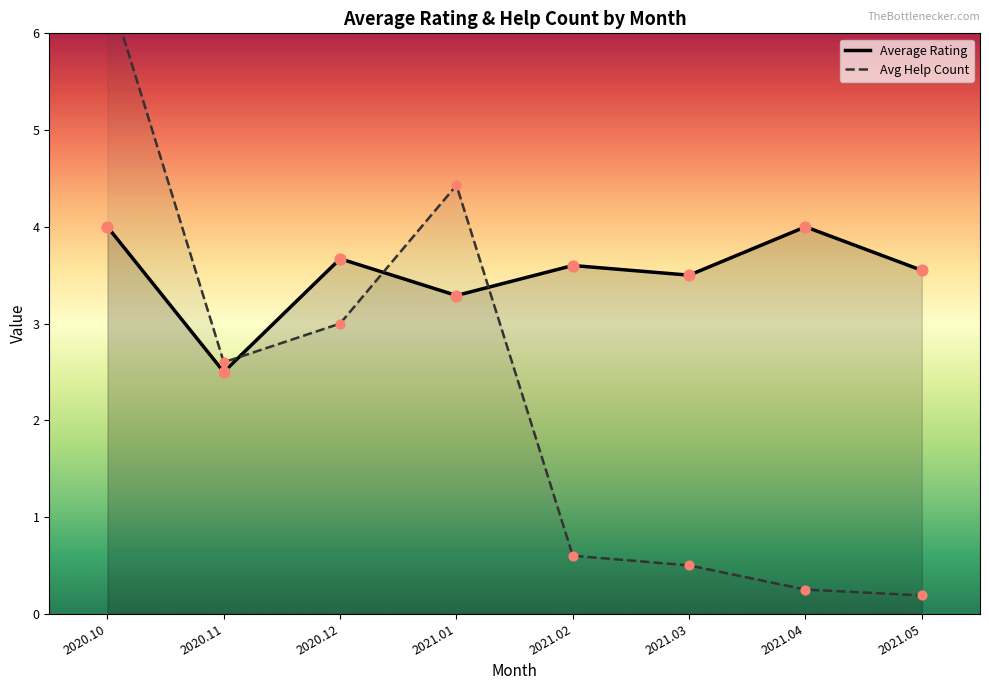

At which label does Average Rating first exceed 3?

2020.10